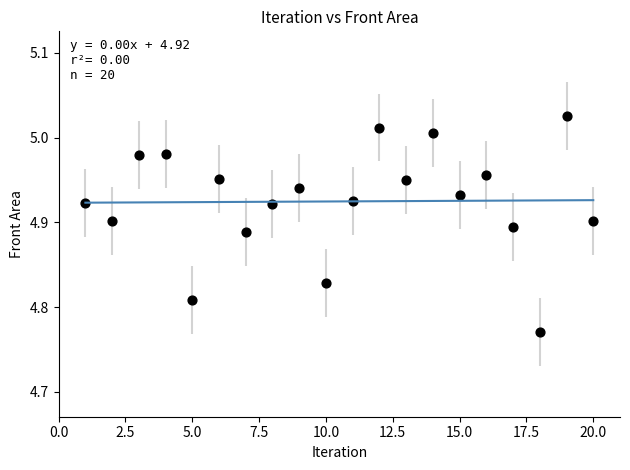

What is the range of Y values (max minus min)?

0.3